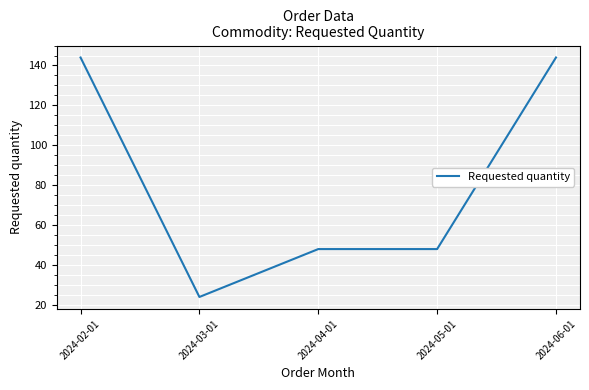

True or false: the data has more than 2 interior local peaks.

False